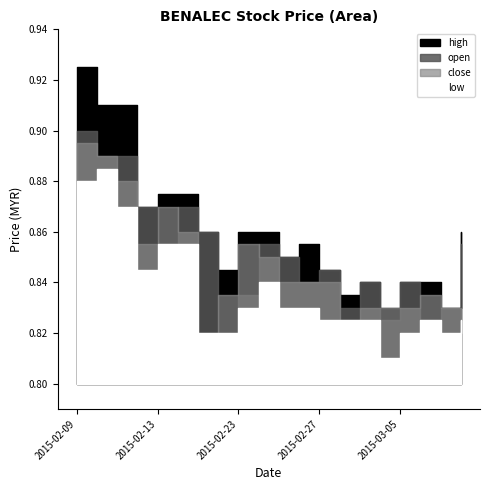

How many times do close and open cross each other?

7